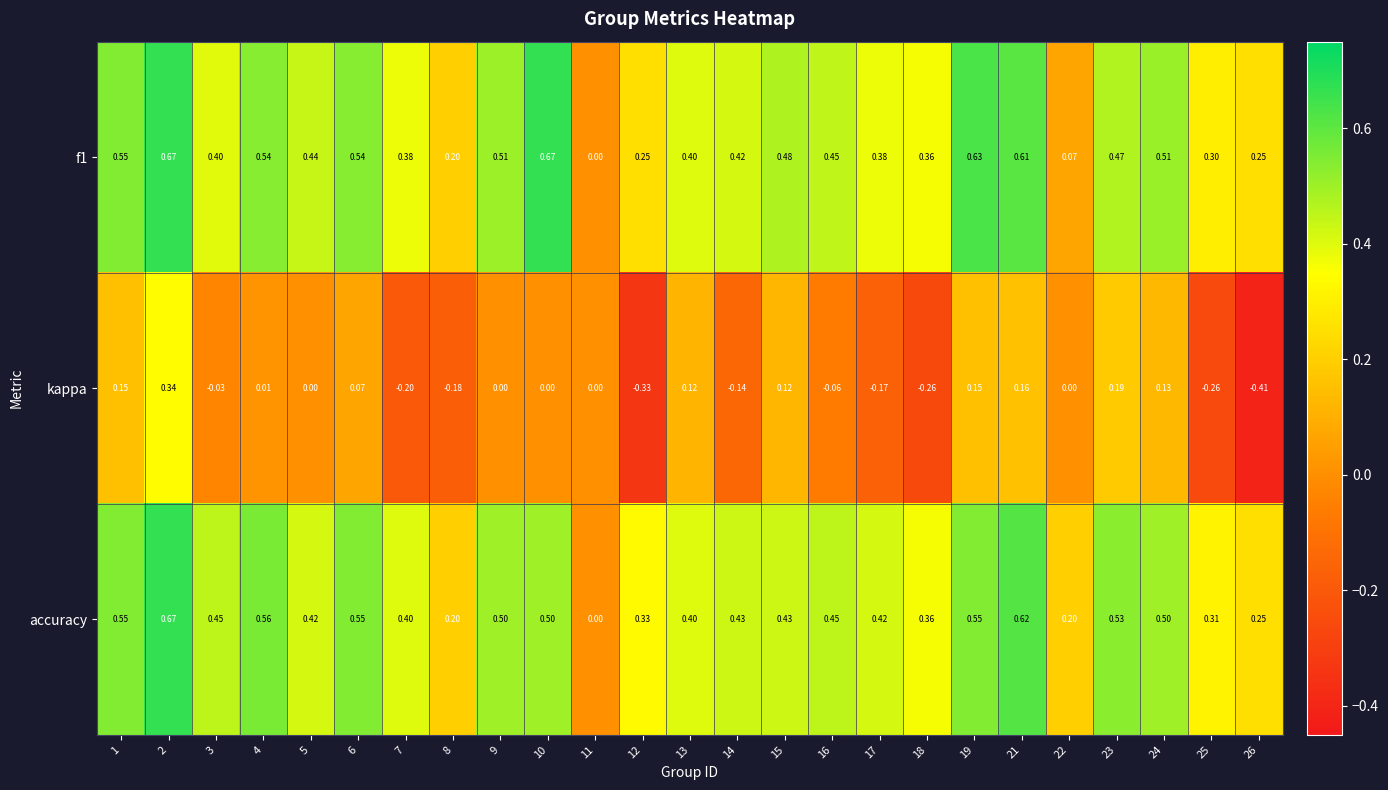

Which series has the largest total across all categories?

accuracy